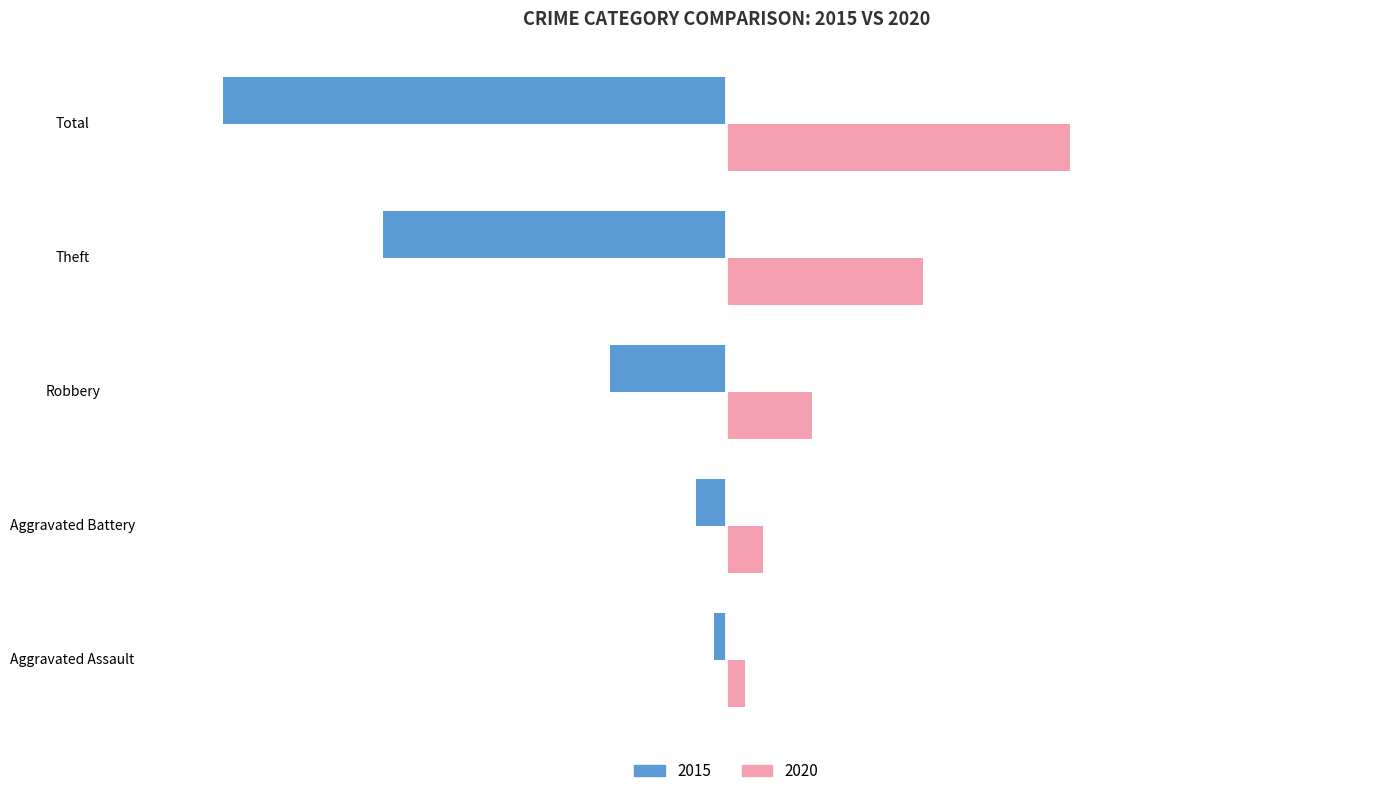

What is the smallest value displayed?

-82